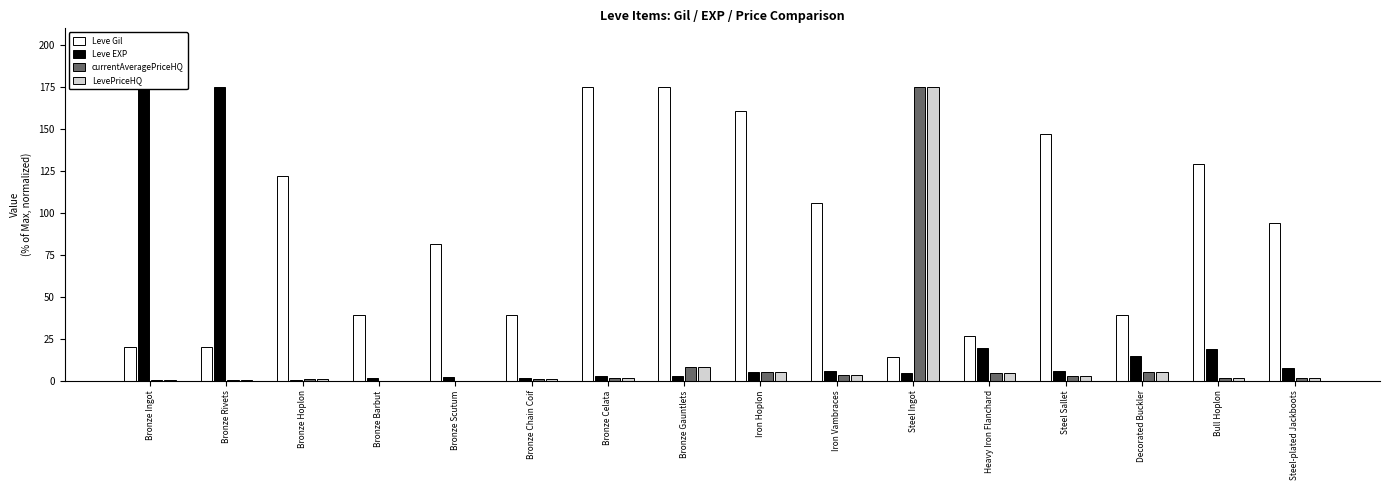

List the labels in order of LevePriceHQ value, largest first.

Steel Ingot, Bronze Gauntlets, Decorated Buckler, Iron Hoplon, Heavy Iron Flanchard, Iron Vambraces, Steel Sallet, Bronze Celata, Bull Hoplon, Steel-plated Jackboots, Bronze Hoplon, Bronze Chain Coif, Bronze Ingot, Bronze Rivets, Bronze Barbut, Bronze Scutum